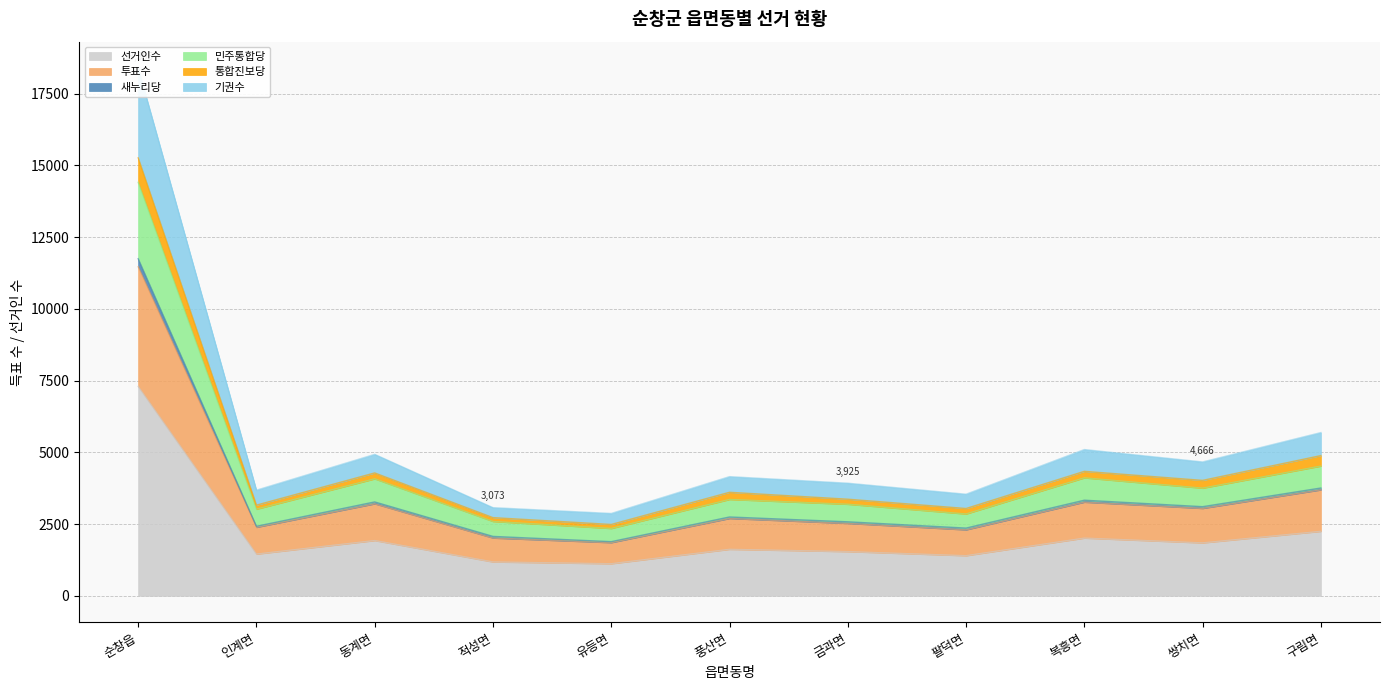

How many interior local peaks does the 민주통합당 series have?

3